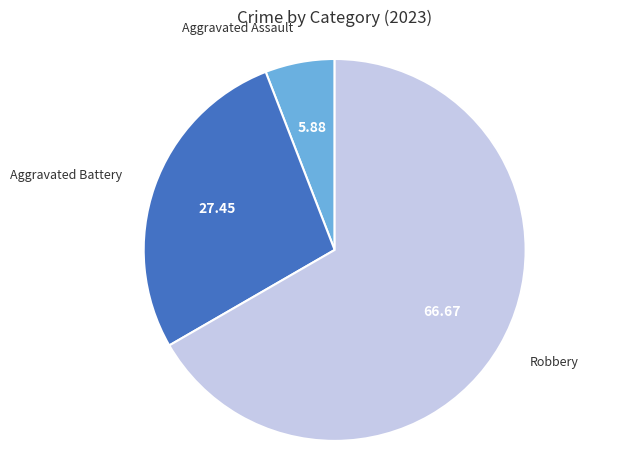

Which has a higher value, Robbery or Aggravated Assault?

Robbery